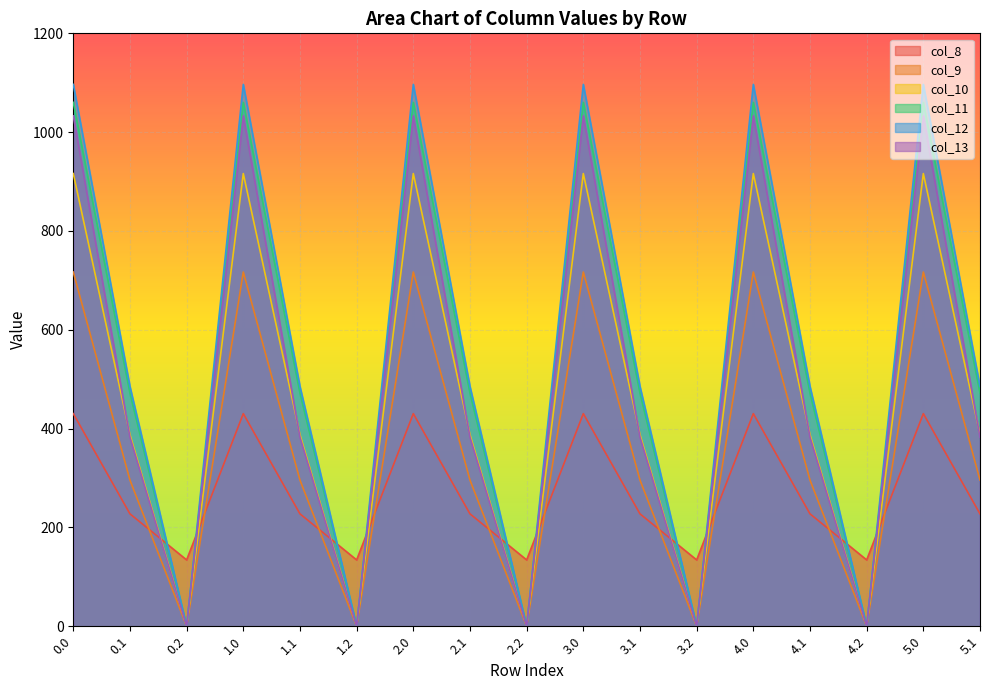

True or false: col_9 and col_12 intersect in this chart.

False